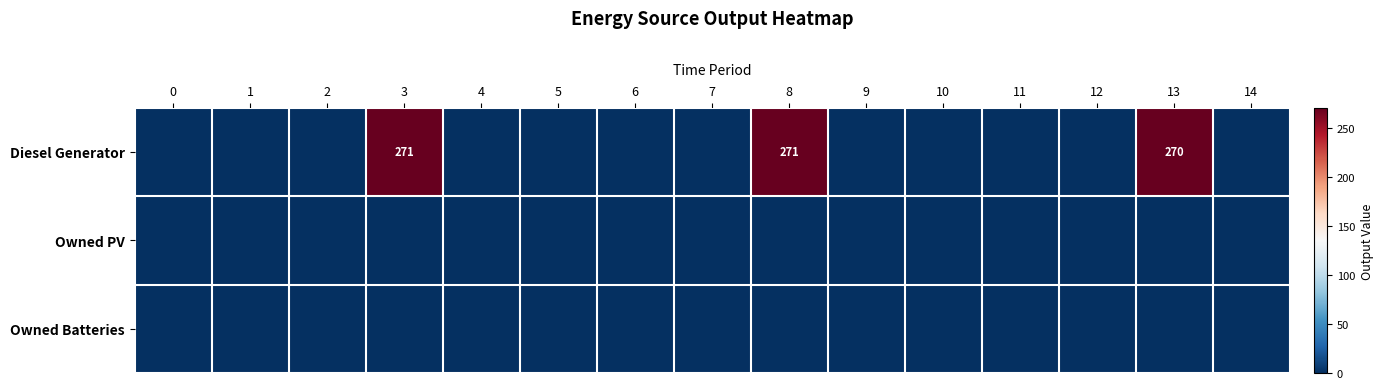

List the series in order of their peak value, highest first.

Diesel Generator, Owned PV, Owned Batteries